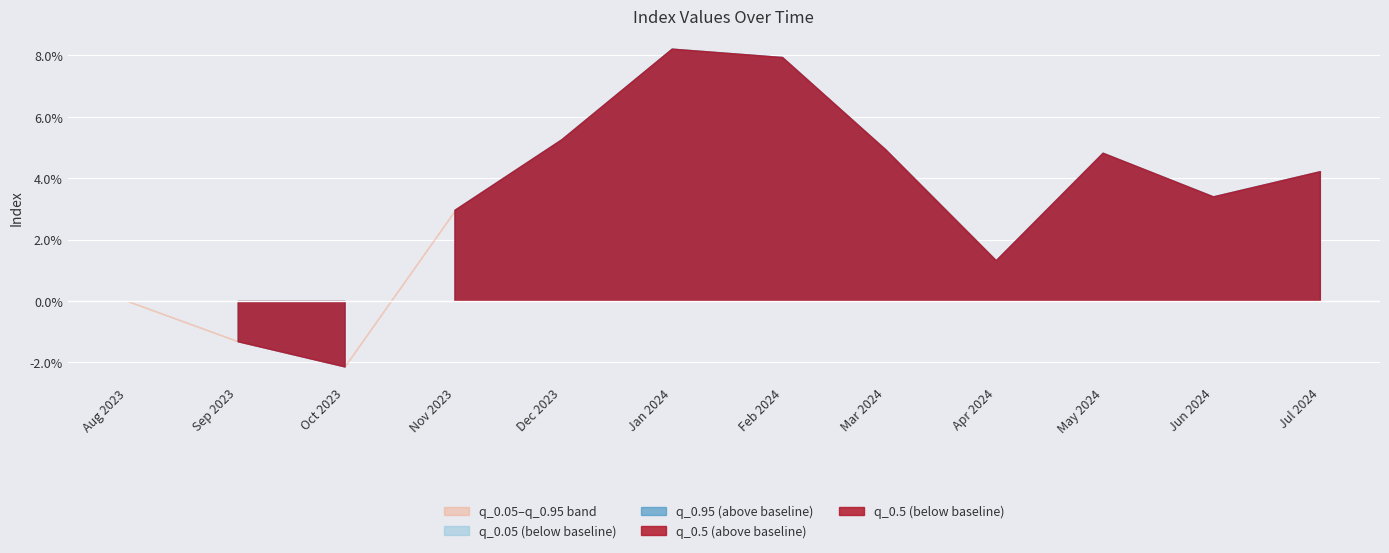

True or false: q_0.05 and q_0.95 cross at least once.

False